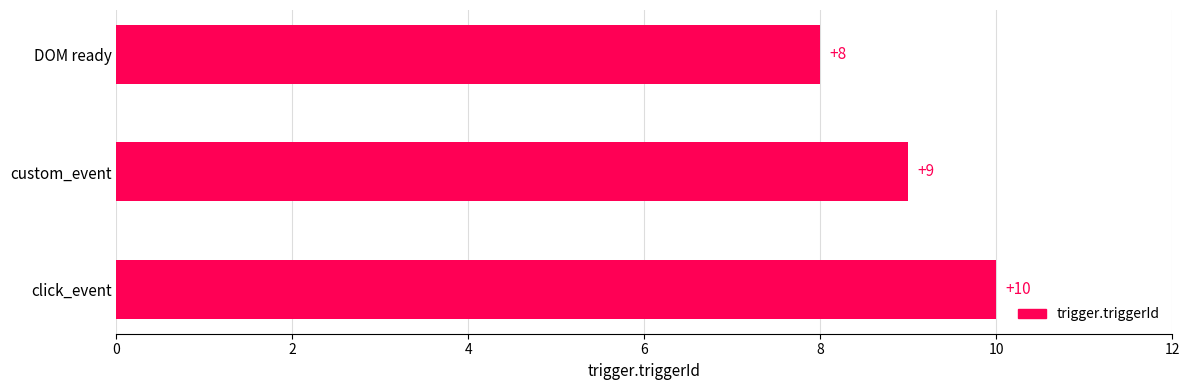

Which label corresponds to the largest value in the chart?

click_event